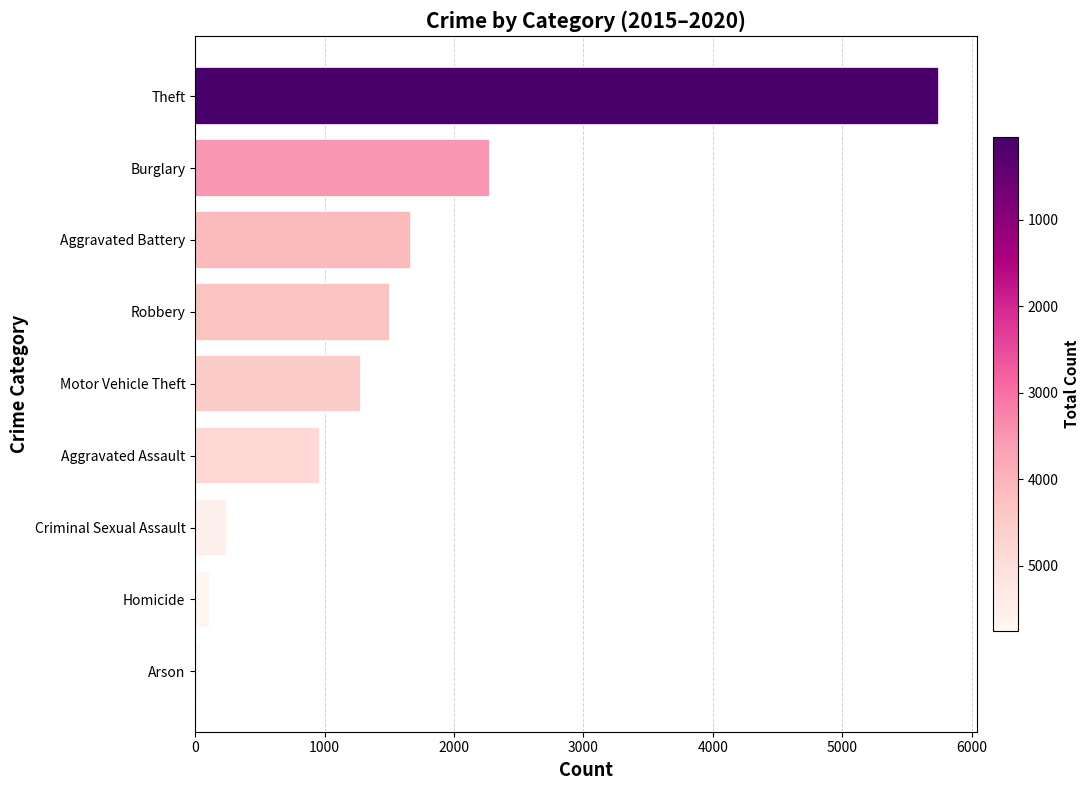

Which has a higher value, Theft or Aggravated Battery?

Theft